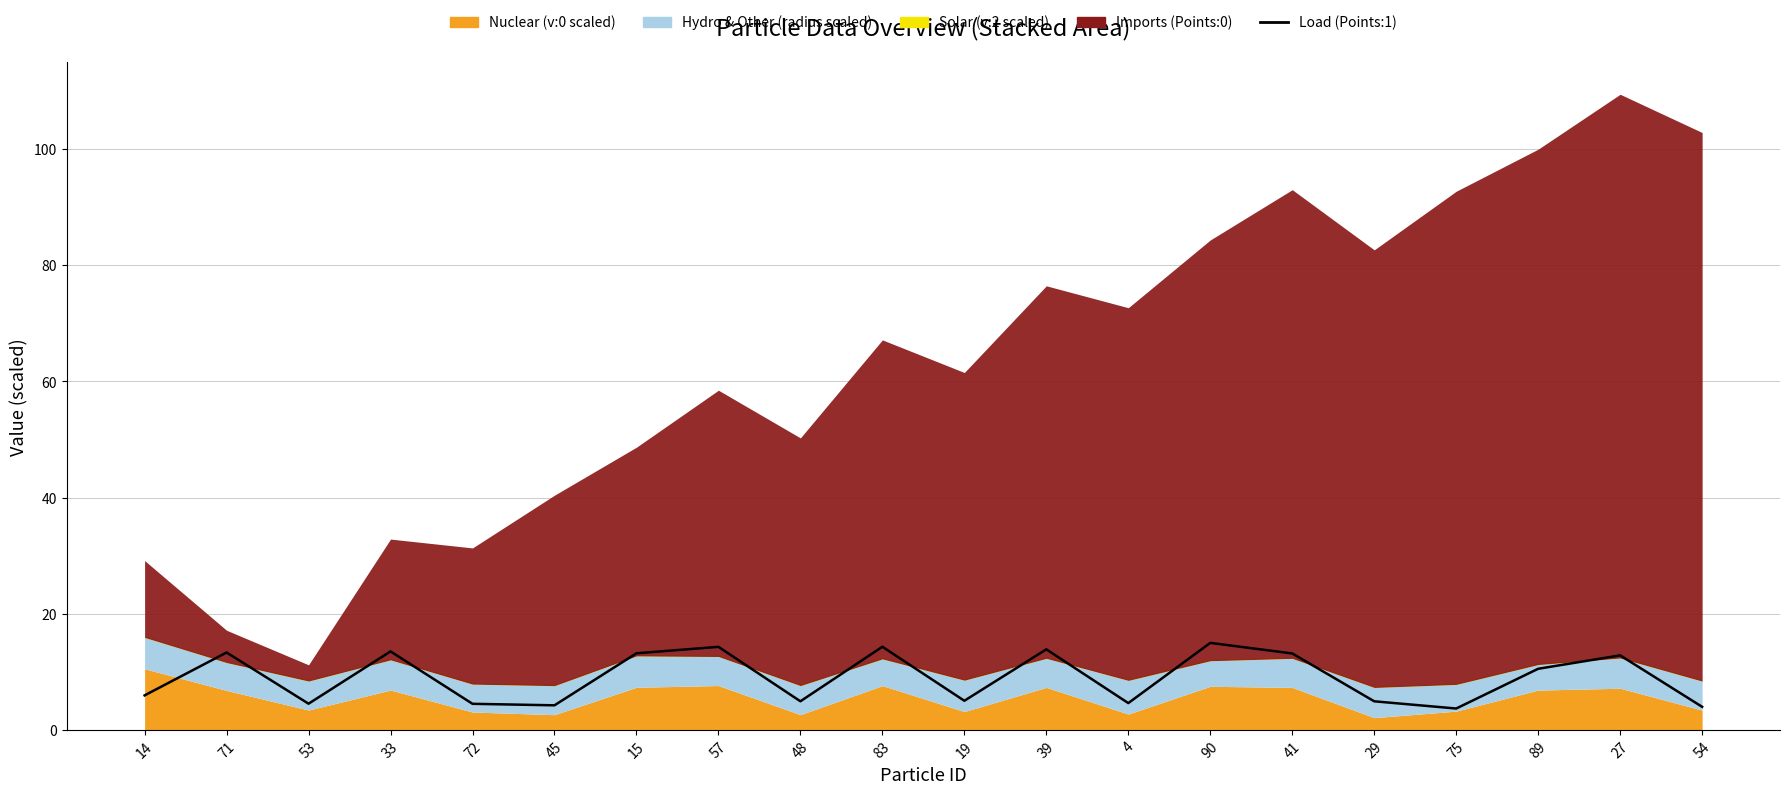

What is the difference between the maximum and minimum values?

11.3